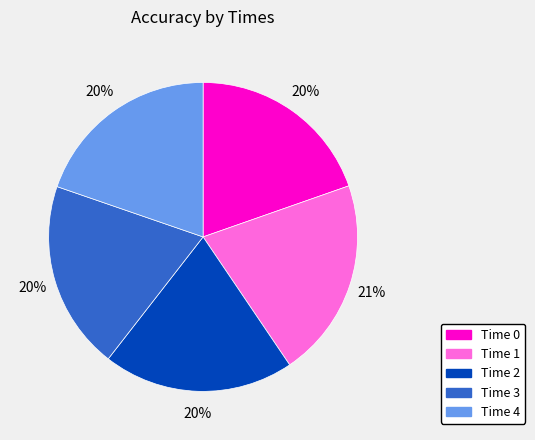

Does any single category account for the majority?

No